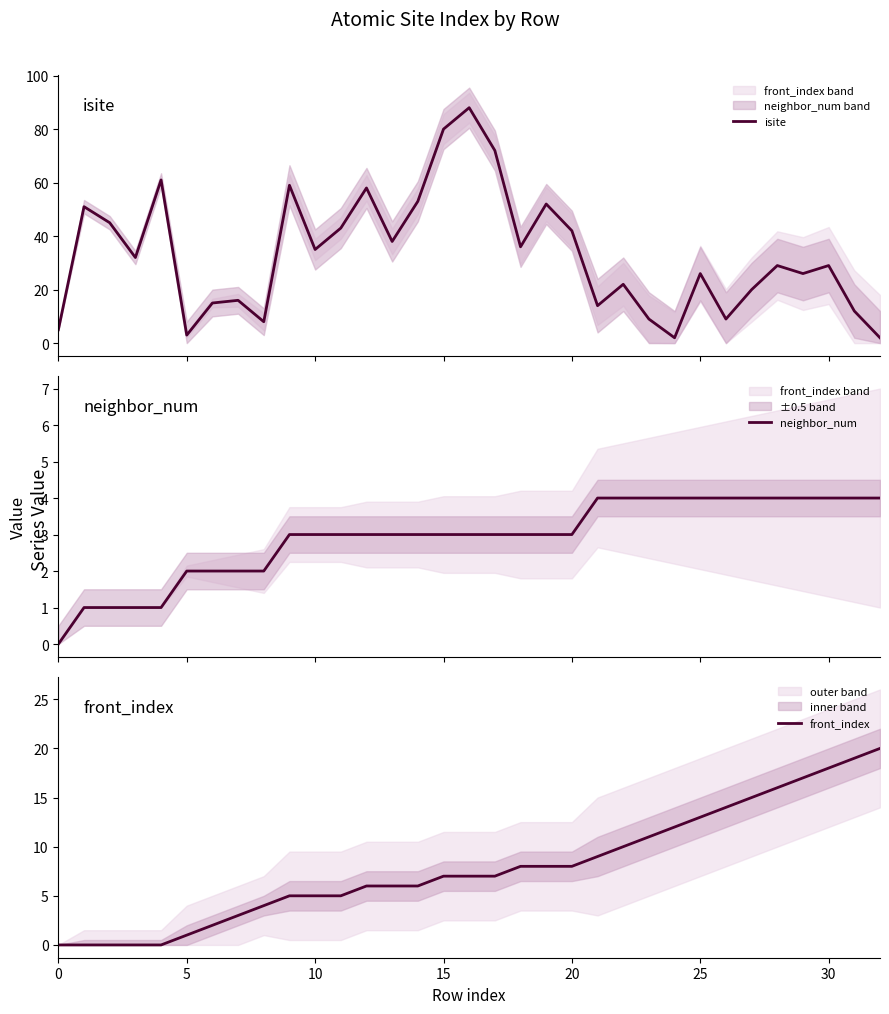

In isite, how many points are lower than both neighbors (excluding endpoints)?

10